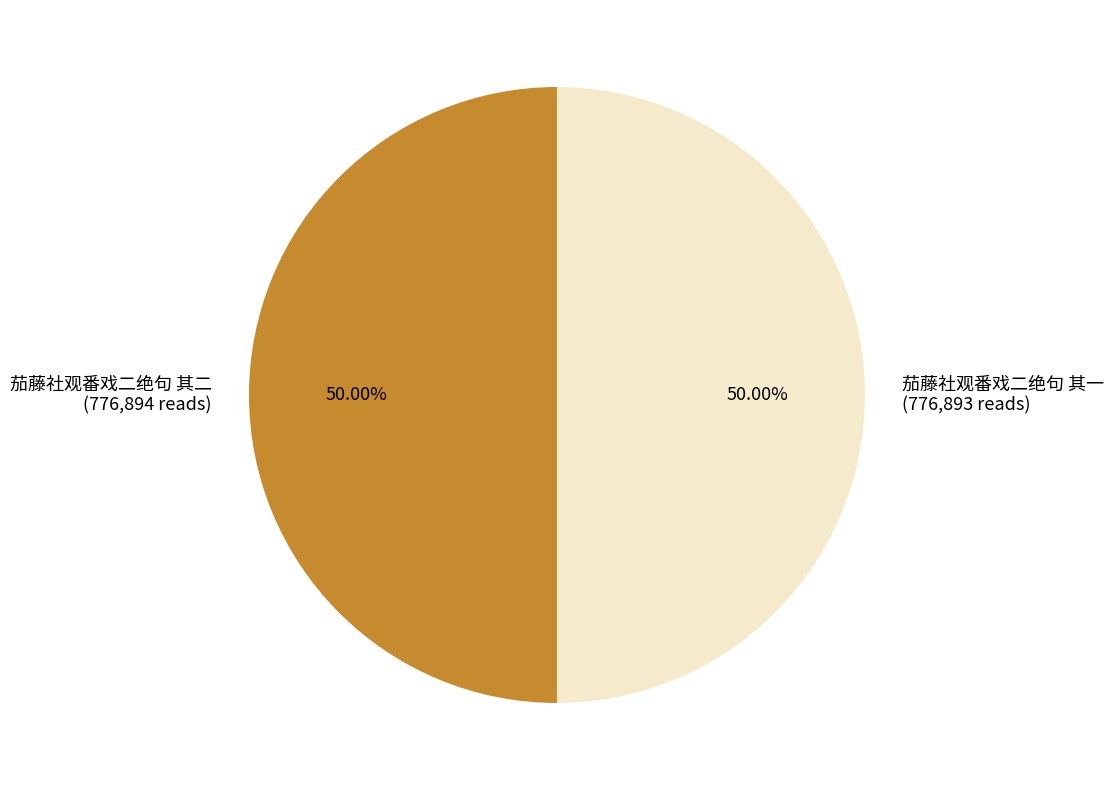

What portion of the pie excludes 茄藤社观番戏二绝句 其二?

50.0%